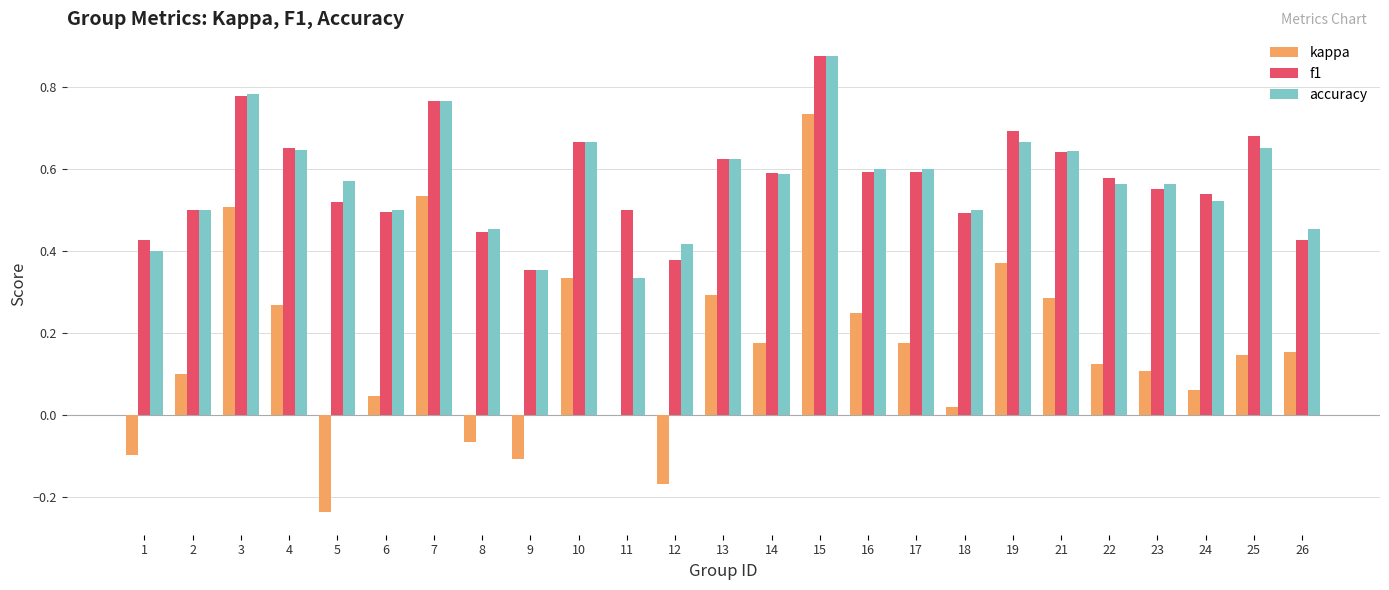

Is the value of f1 at 12 greater than the value of accuracy at 26?

No